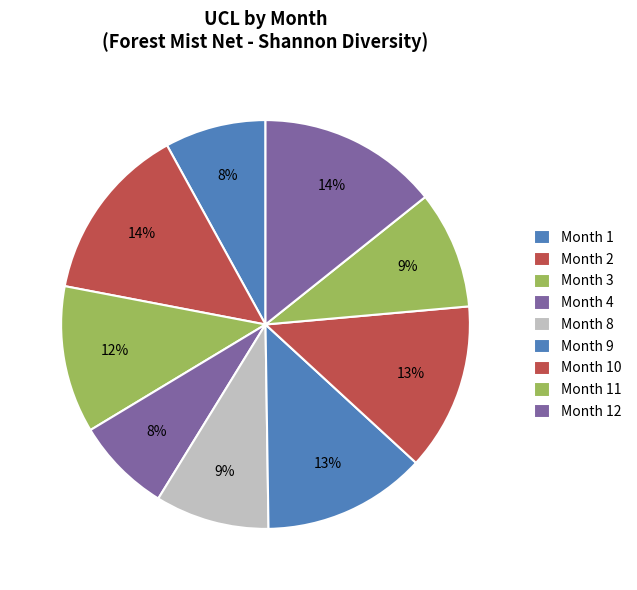

How many segments does this pie chart have?

9